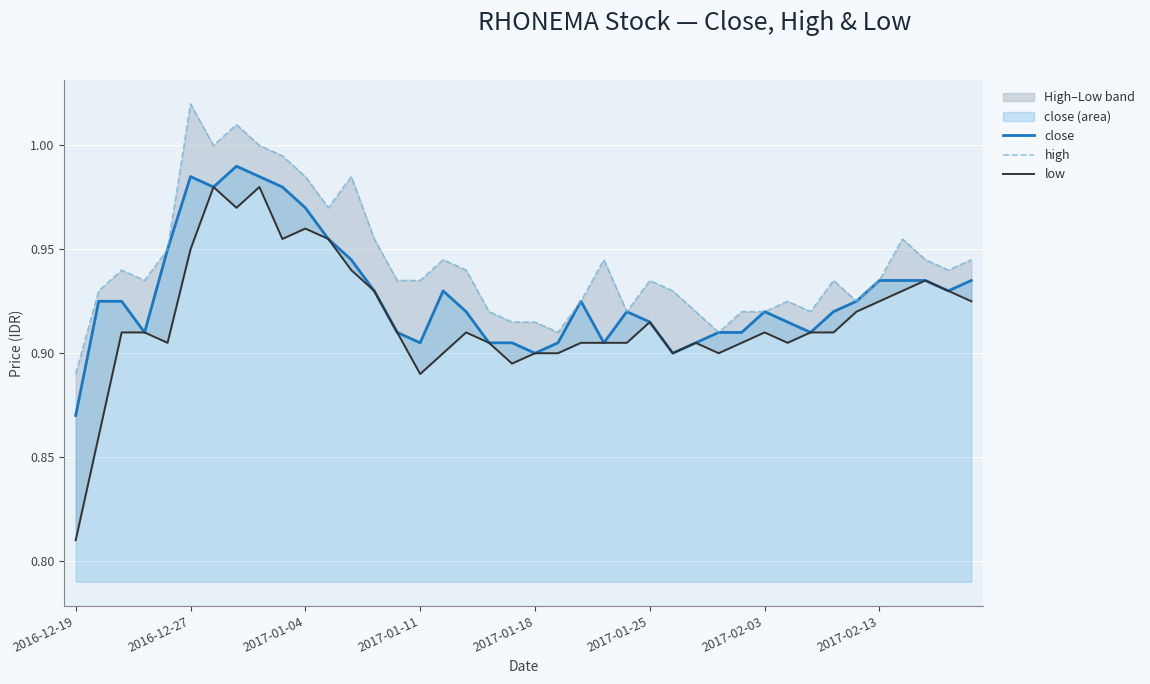

Where is close nearest to the value 0?

2016-12-19